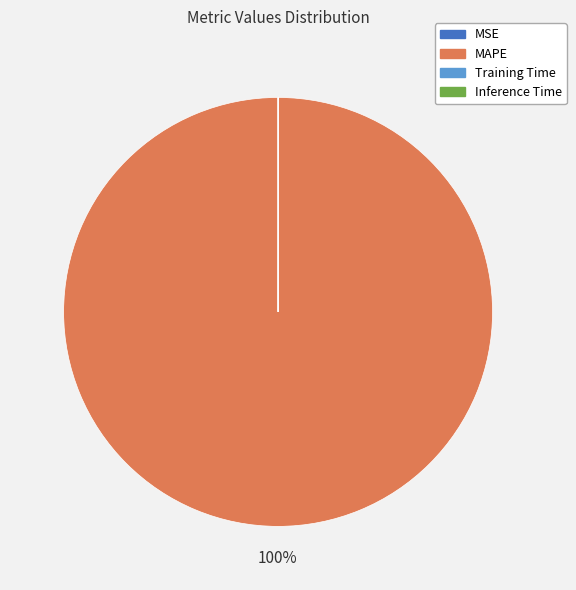

True or false: MAPE accounts for 92% of the total.

False